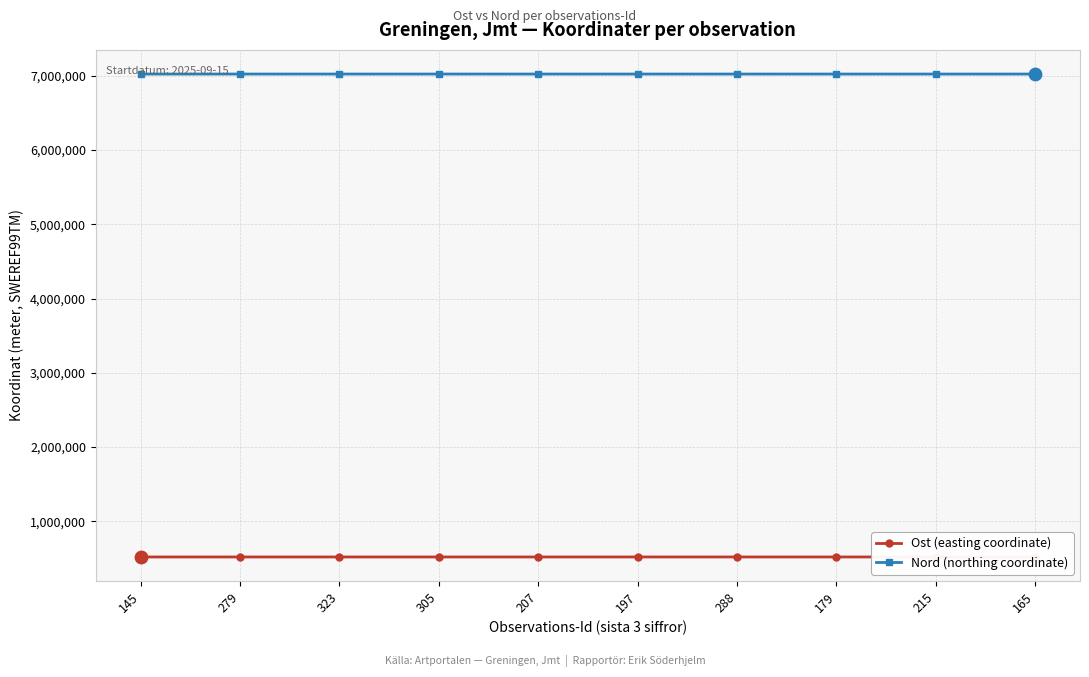

What are all the series names shown in the legend?

Ost (easting coordinate), Nord (northing coordinate)